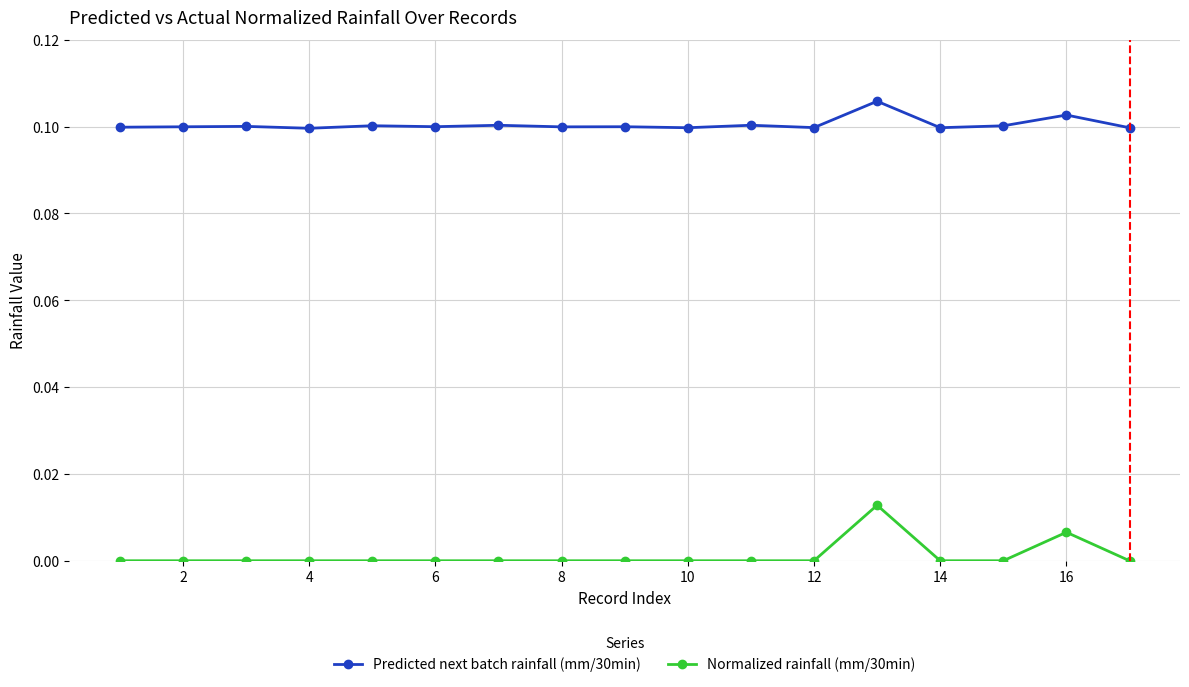

True or false: Normalized rainfall (mm/30min) has more than 0 points higher than both neighbors.

True